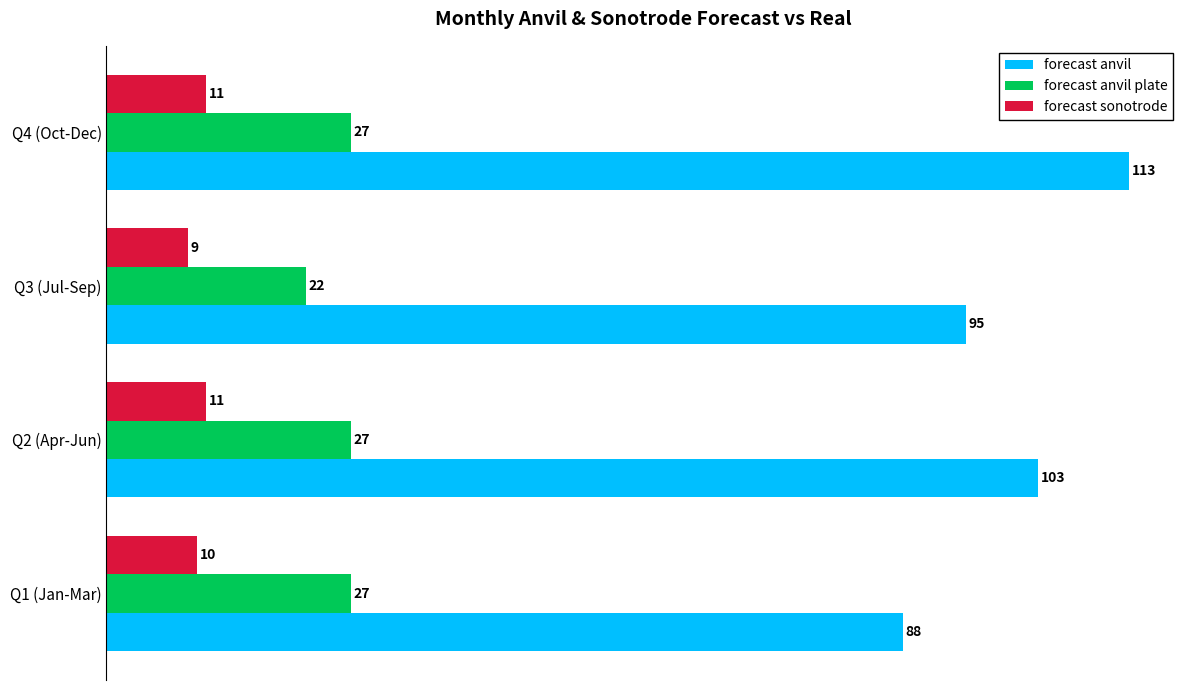

The value of forecast sonotrode at Q3 (Jul-Sep) is 13. True or false?

False